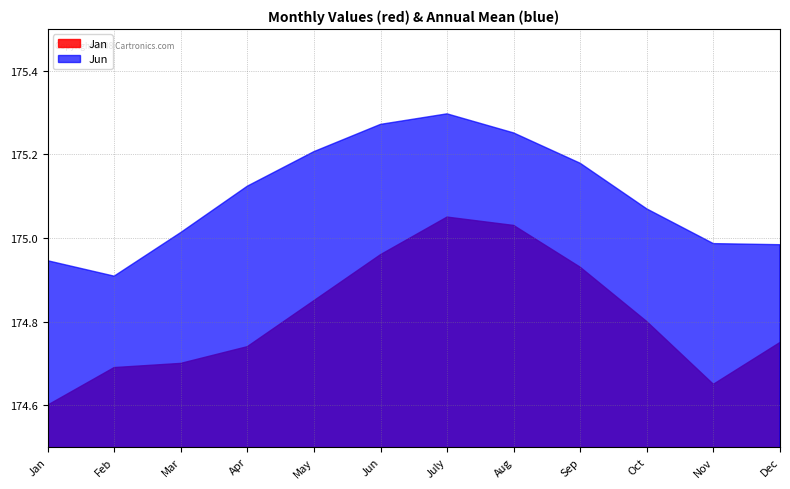

What is the minimum value shown in the chart?

174.6